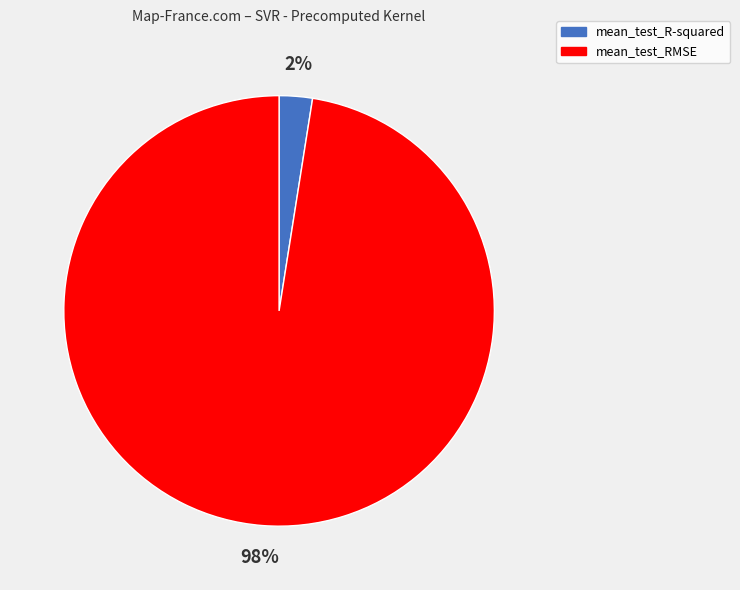

Which category accounts for the majority?

mean_test_RMSE